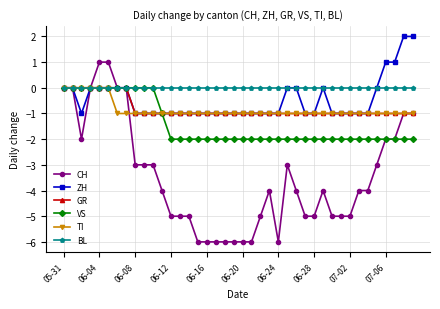

What is the value of the TI point at the 29th from the left?

-1